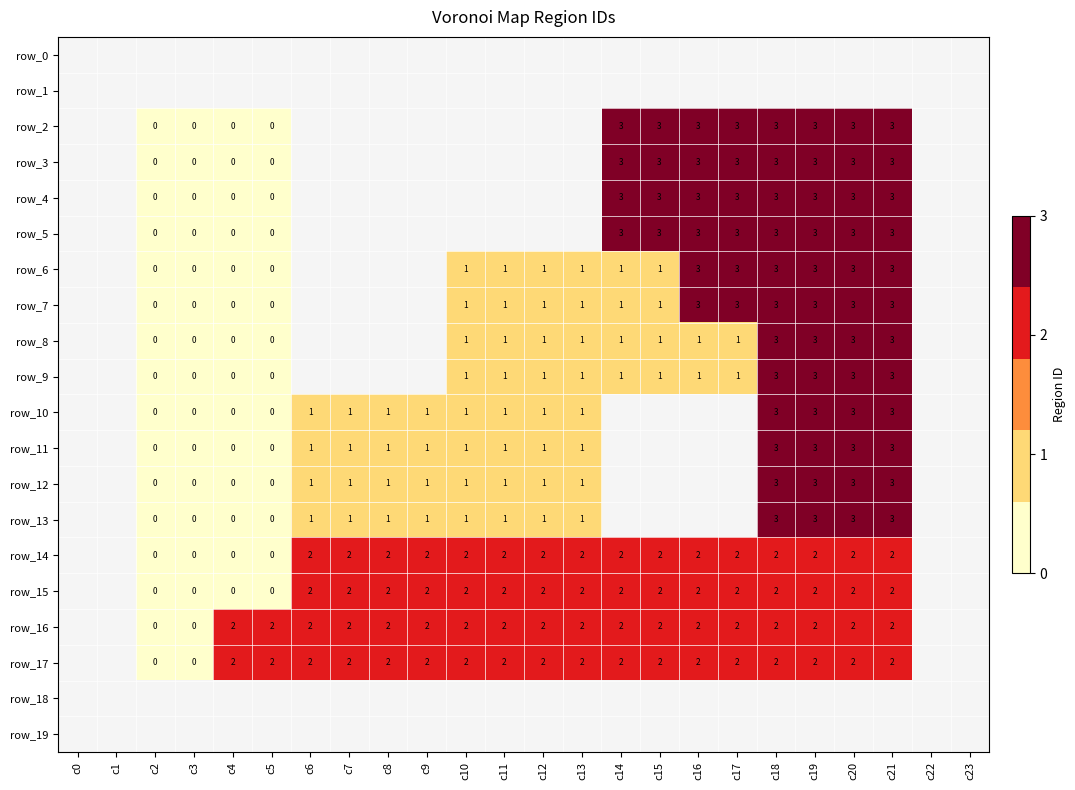

Between c9 and c13, which series saw the biggest shift?

row_10